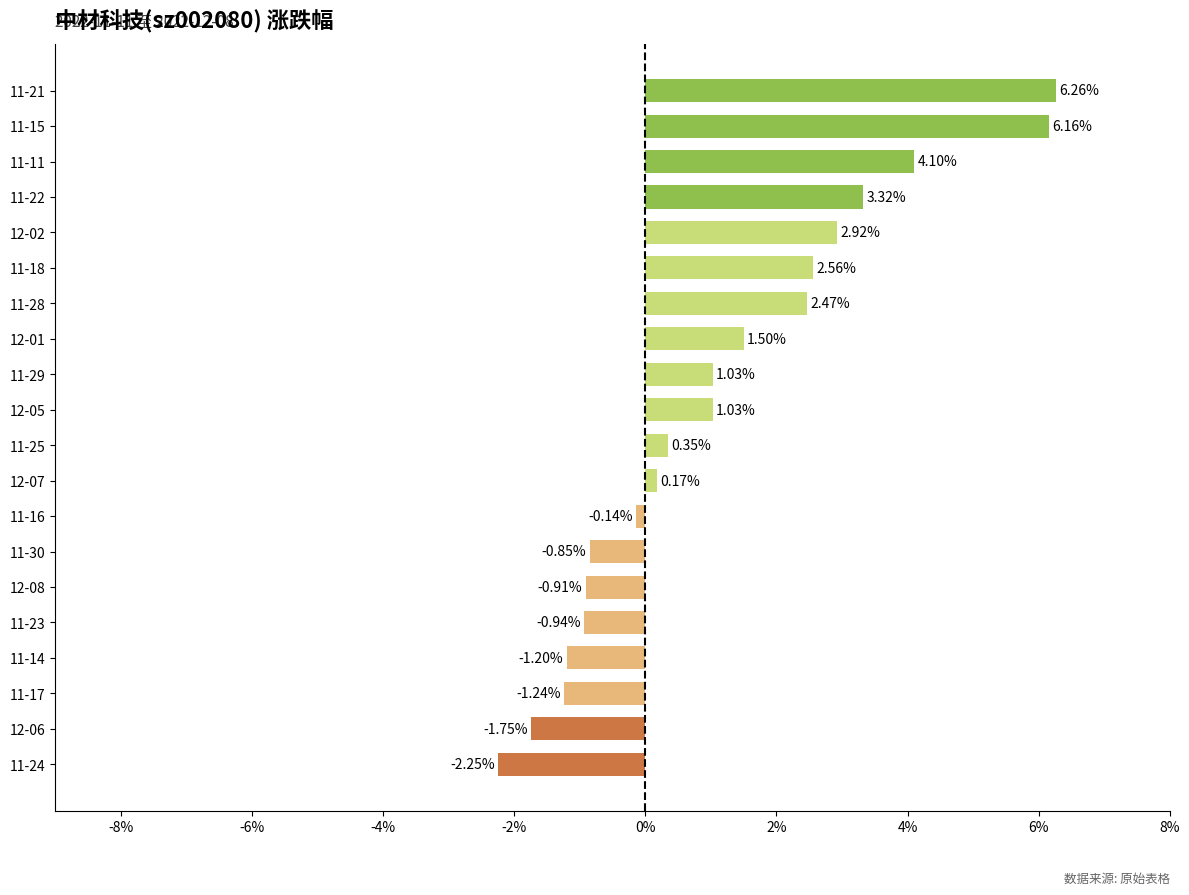

What is the difference between the values at 11-21 and 12-06?

8.0